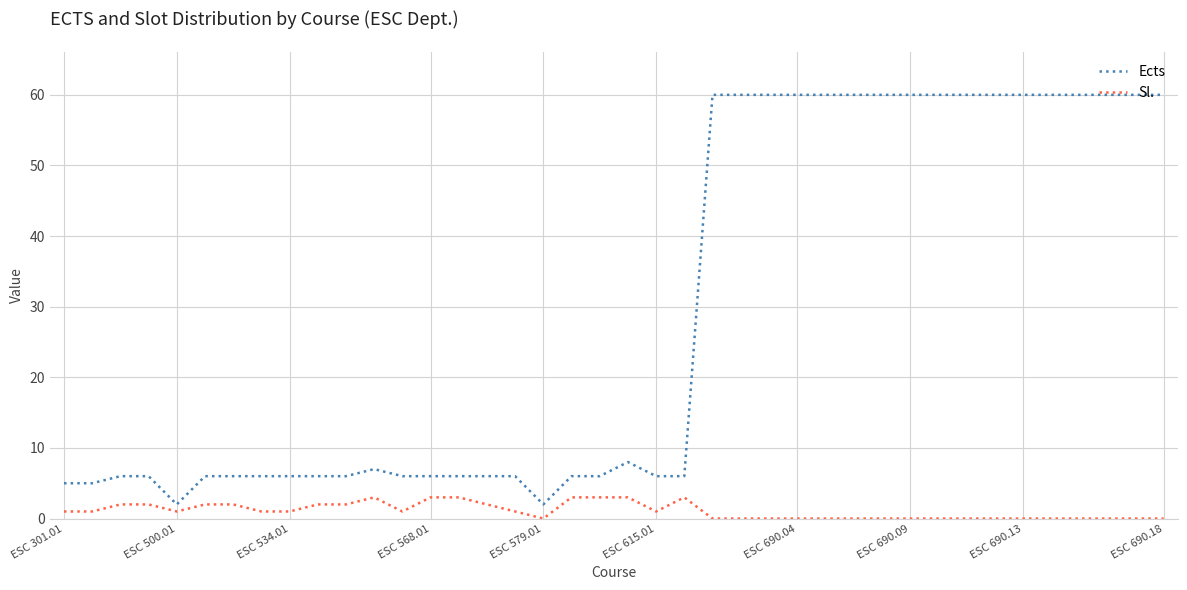

Reading right to left, list all the values displayed in this chart.

Ects: 60	60	60	60	60	60	60	60	60	60	60	60	60	60	60	60	60	6	6	8	6	6	2	6	6	6	6	6	7	6	6	6	6	6	6	2	6	6	5	5
Sl.: 0	0	0	0	0	0	0	0	0	0	0	0	0	0	0	0	0	3	1	3	3	3	0	1	2	3	3	1	3	2	2	1	1	2	2	1	2	2	1	1